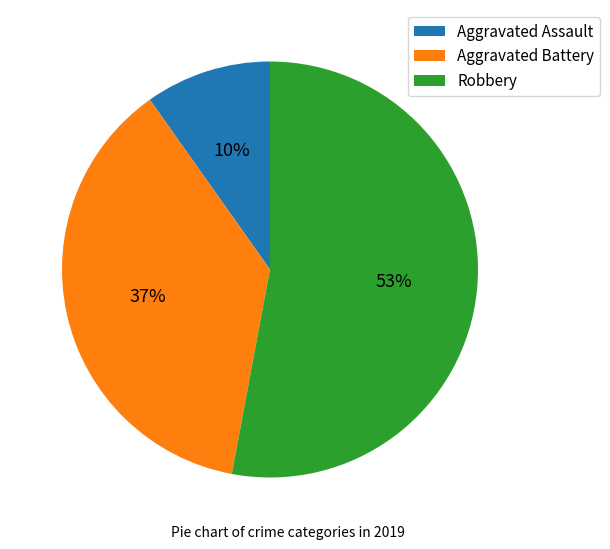

How many slices are in this pie chart?

3